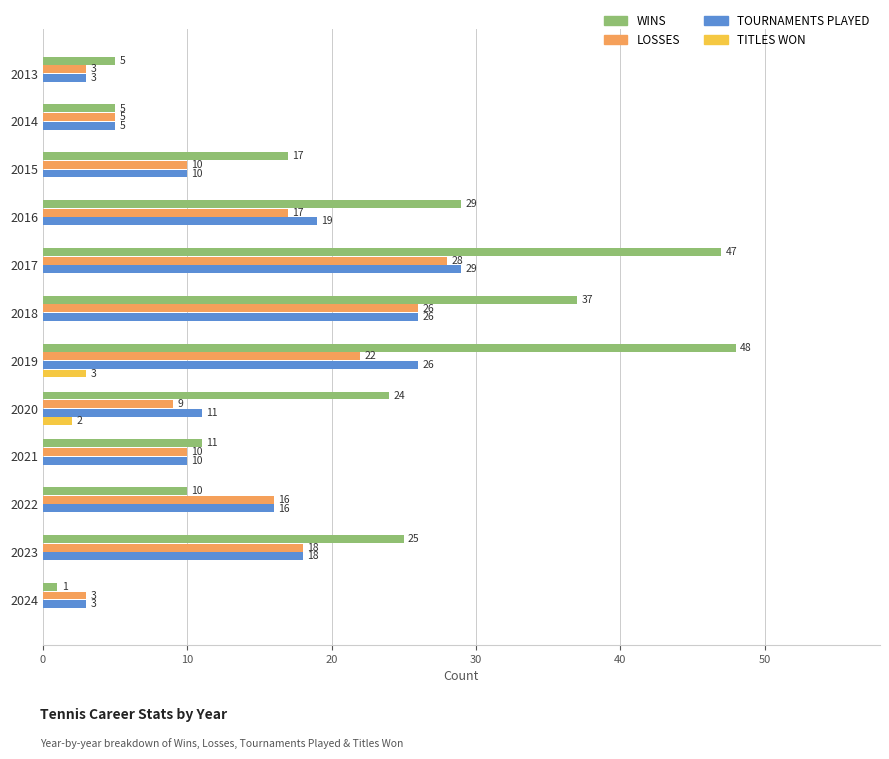

Which series changed the most between 2015 and 2022?

WINS